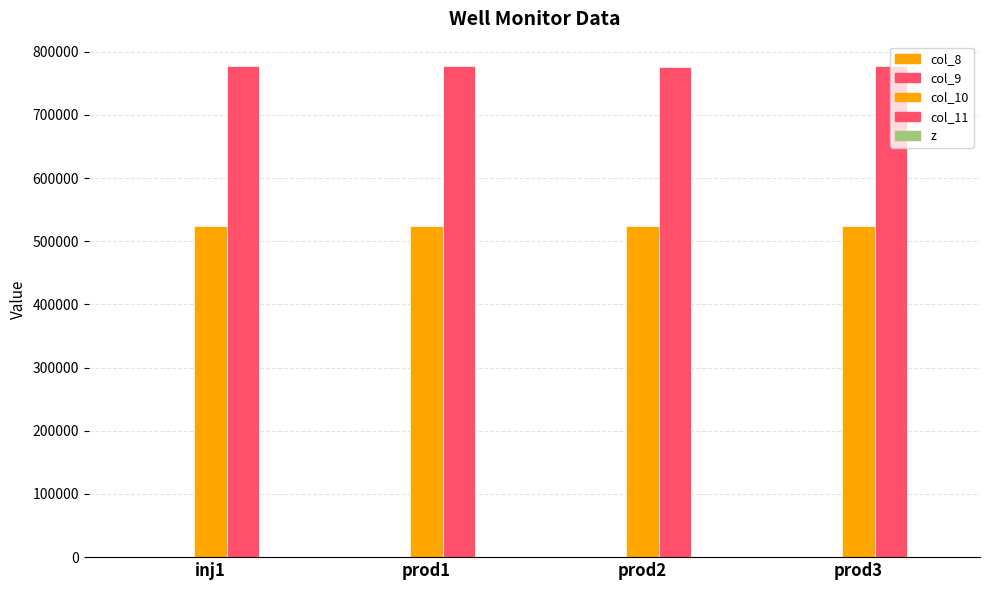

How many values in the col_11 series exceed 776751?

2